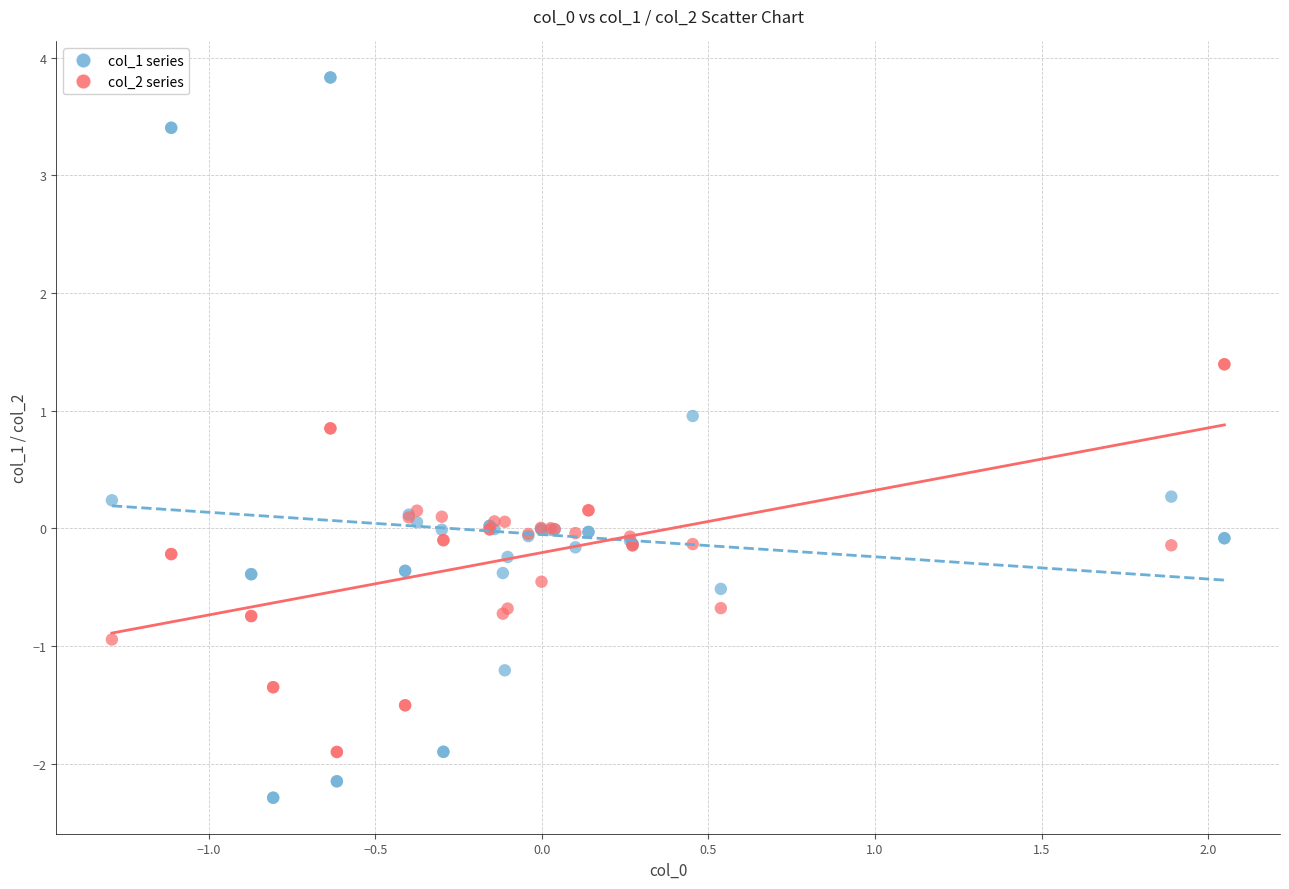

Which series reaches the maximum Y coordinate?

col_1 series